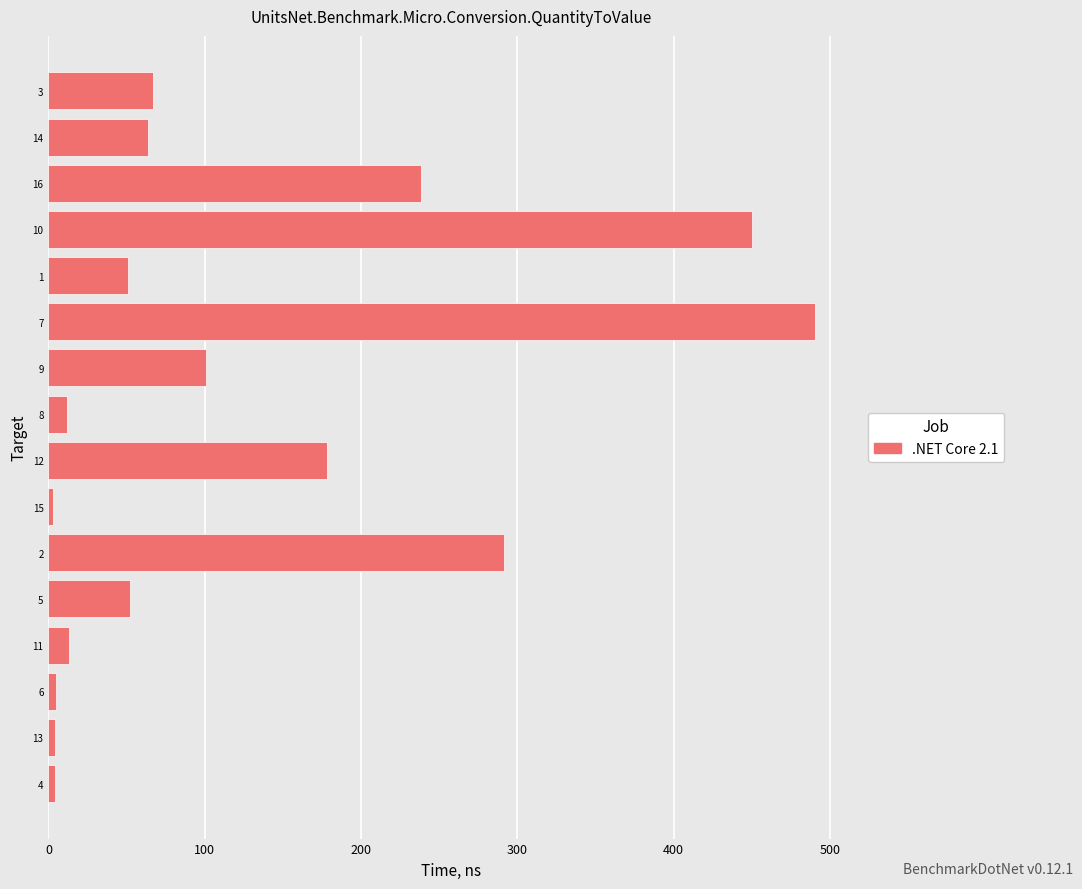

Which has a higher value, 7 or 9?

7